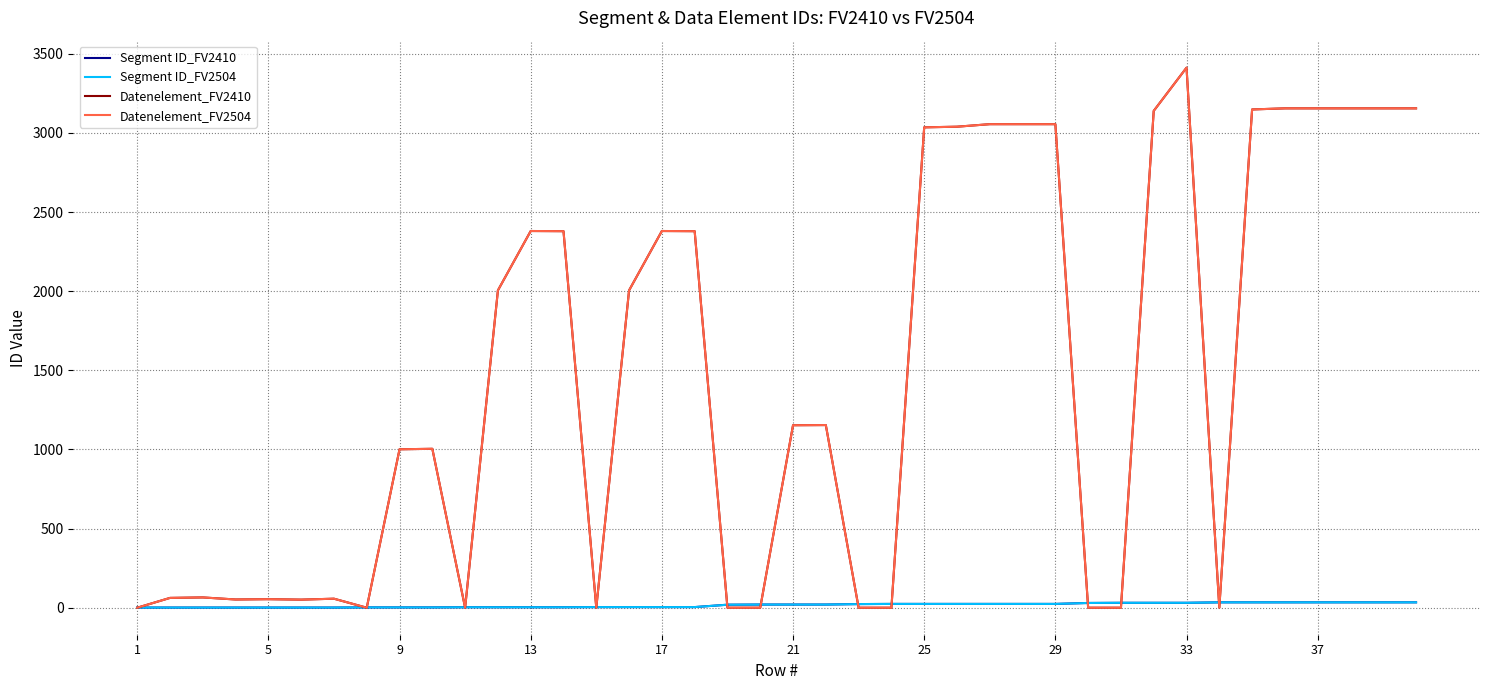

How many lines are shown in the chart?

4